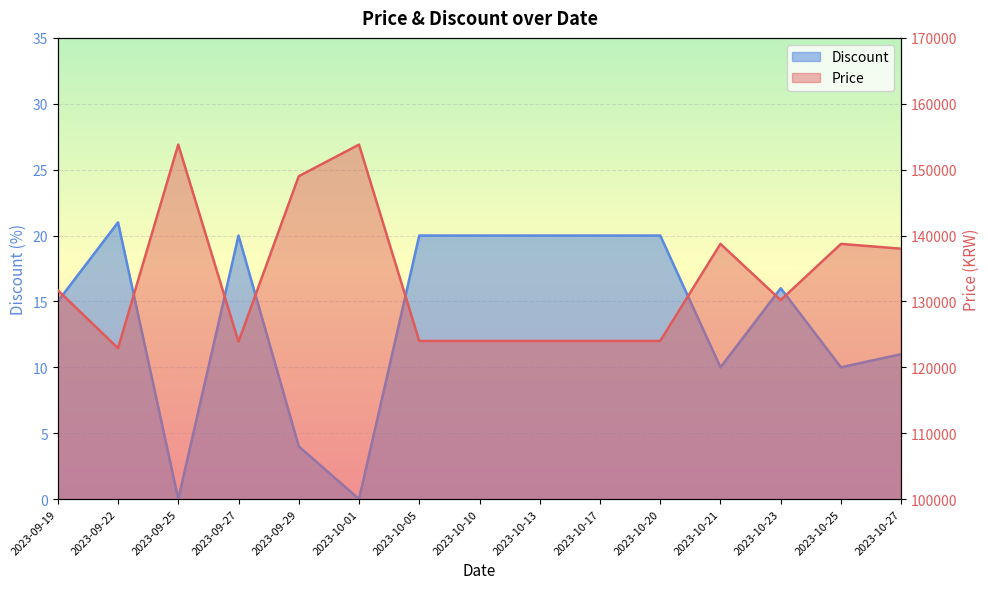

True or false: Price and Discount cross at least once.

False